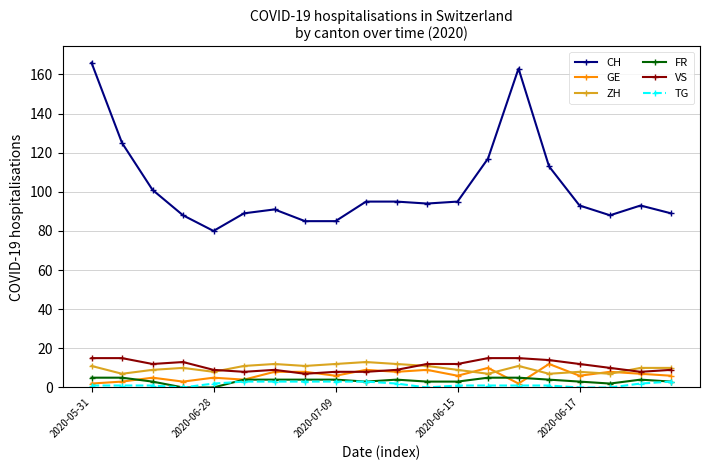

Reading left to right, list all the values displayed in this chart.

CH: 166	125	101	88	80	89	91	85	85	95	95	94	95	117	163	113	93	88	93	89
GE: 2	3	5	3	5	4	8	8	6	9	8	9	6	10	2	12	6	8	7	6
ZH: 11	7	9	10	8	11	12	11	12	13	12	11	9	7	11	7	8	7	10	10
FR: 5	5	3	0	0	4	4	4	4	3	4	3	3	5	5	4	3	2	4	3
VS: 15	15	12	13	9	8	9	7	8	8	9	12	12	15	15	14	12	10	8	9
TG: 1	1	1	0	2	3	3	3	3	3	2	0	1	1	1	1	0	0	2	3